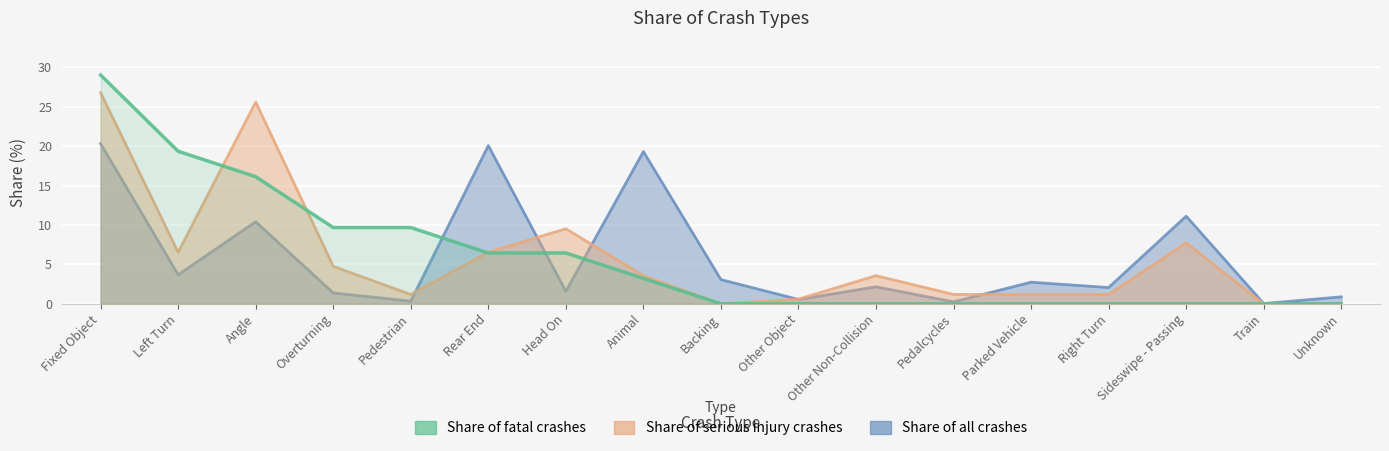

What is the difference between the values at Head On and Parked Vehicle?

6.5